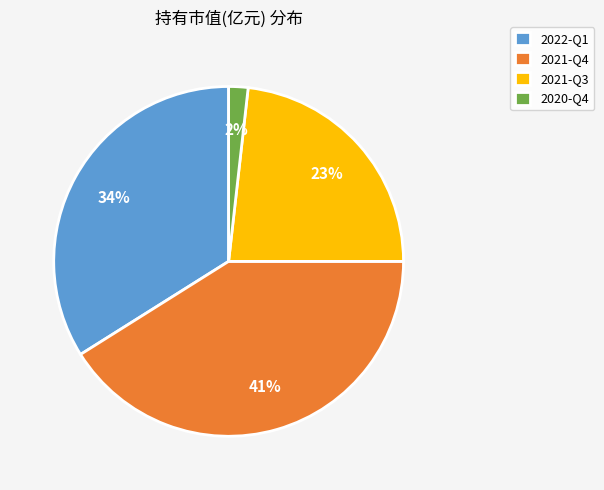

Do 2021-Q4 and 2021-Q3 together represent more than half of the pie?

Yes